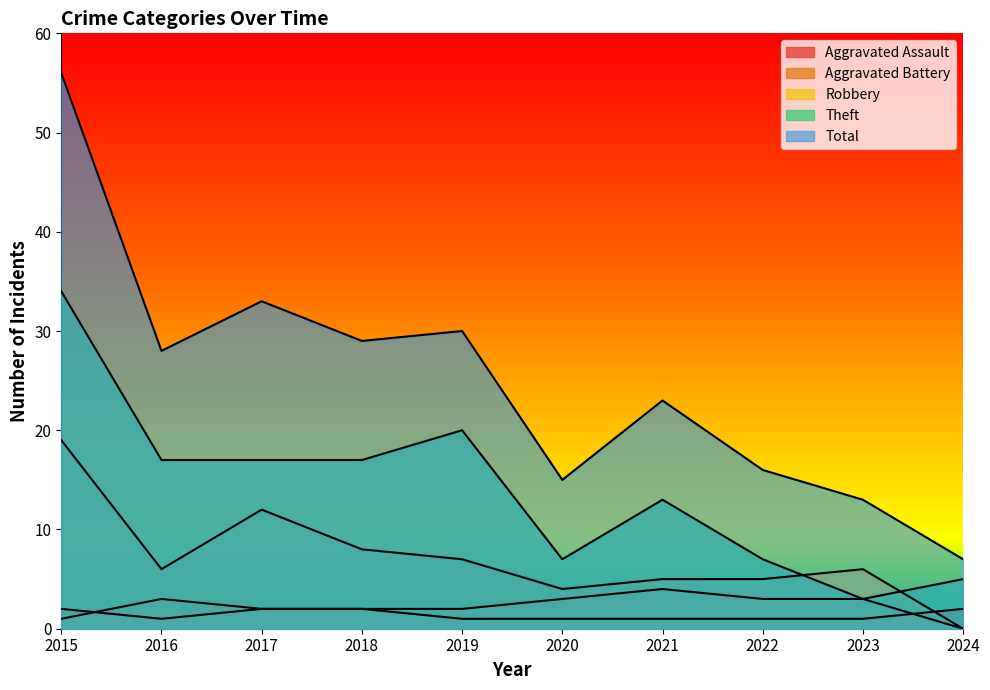

What is the lowest value of the Aggravated Assault series?

1